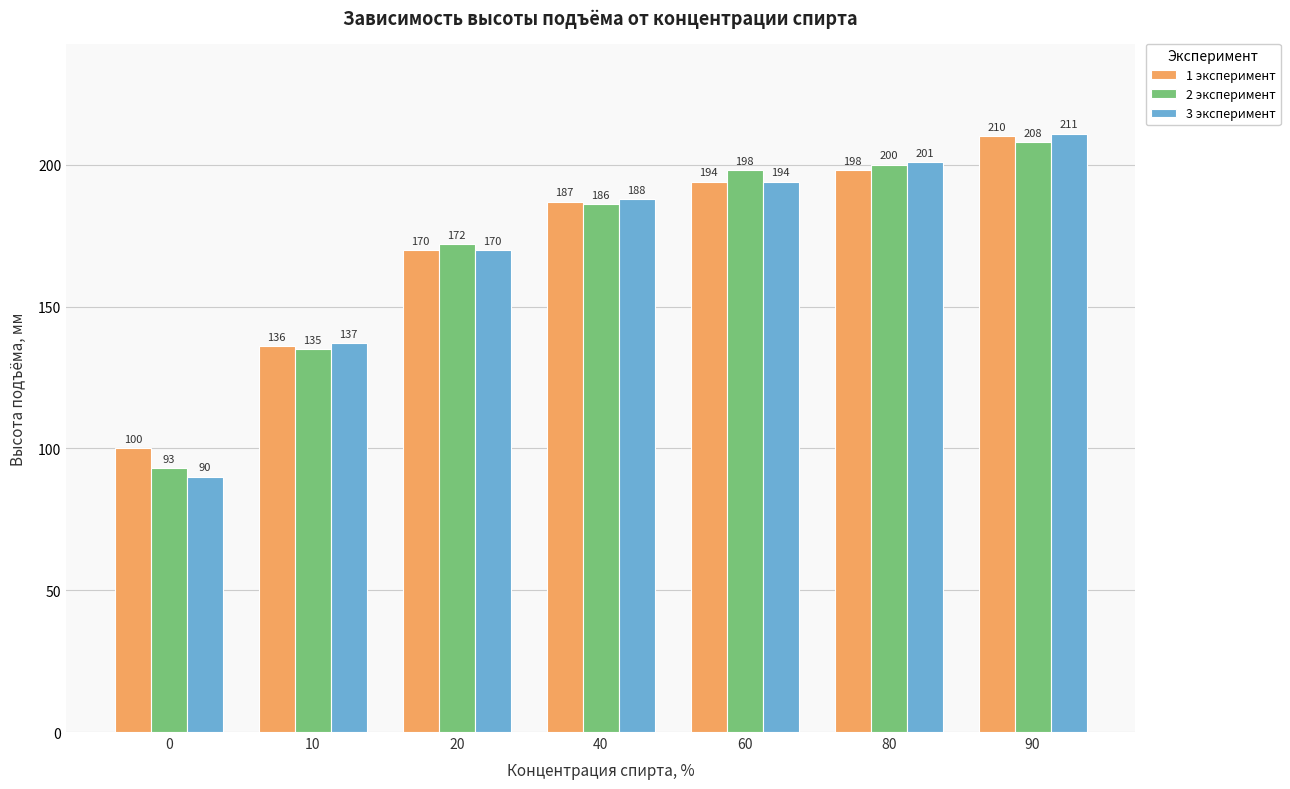

What are all the series names shown in the legend?

1 эксперимент, 2 эксперимент, 3 эксперимент